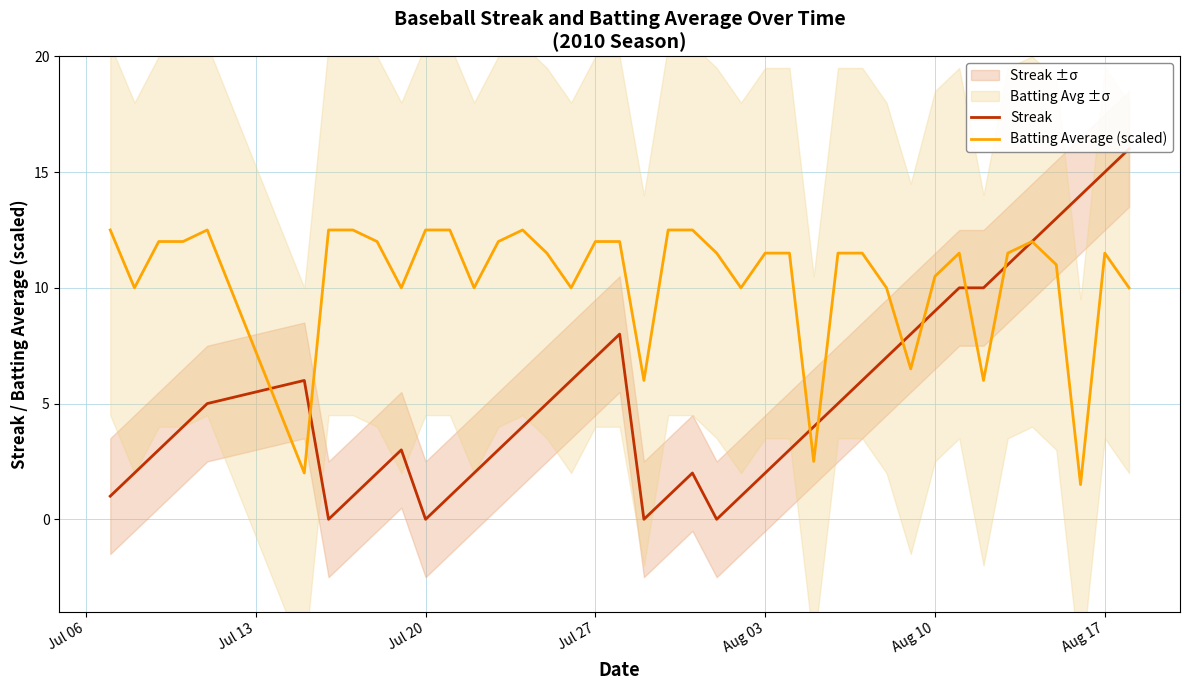

What is the lowest value of the Batting Average (scaled) series?

1.5